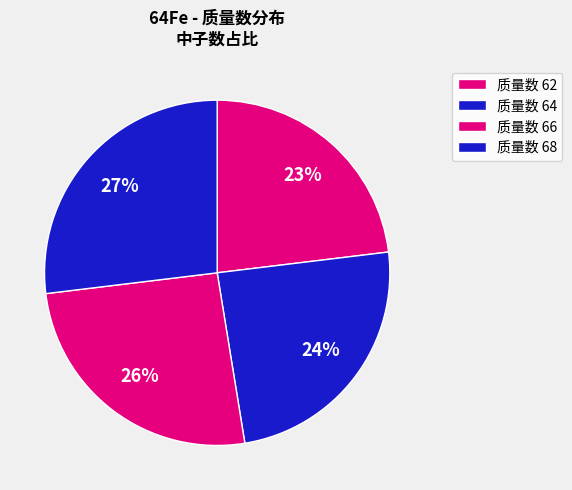

Count the number of slices in the pie.

4